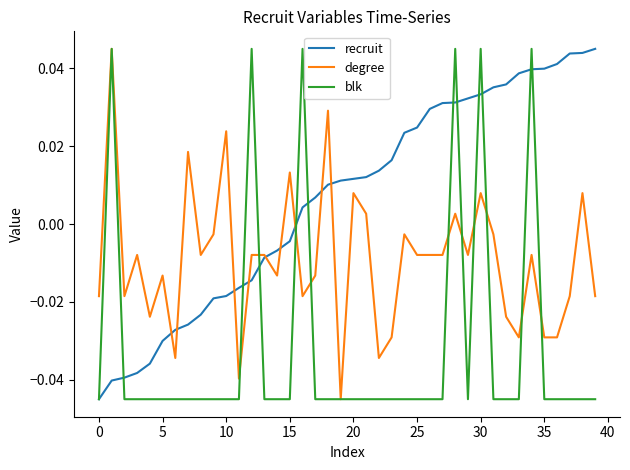

Which series has the largest total across all categories?

recruit